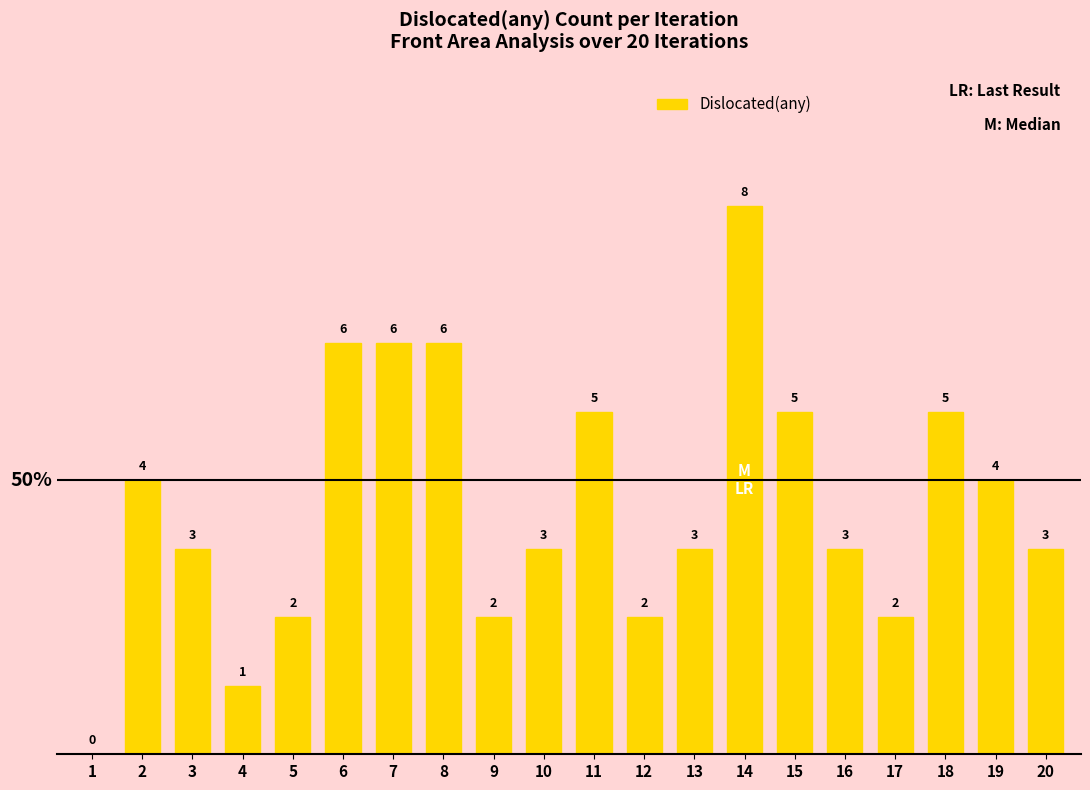

What is the greatest value displayed?

8